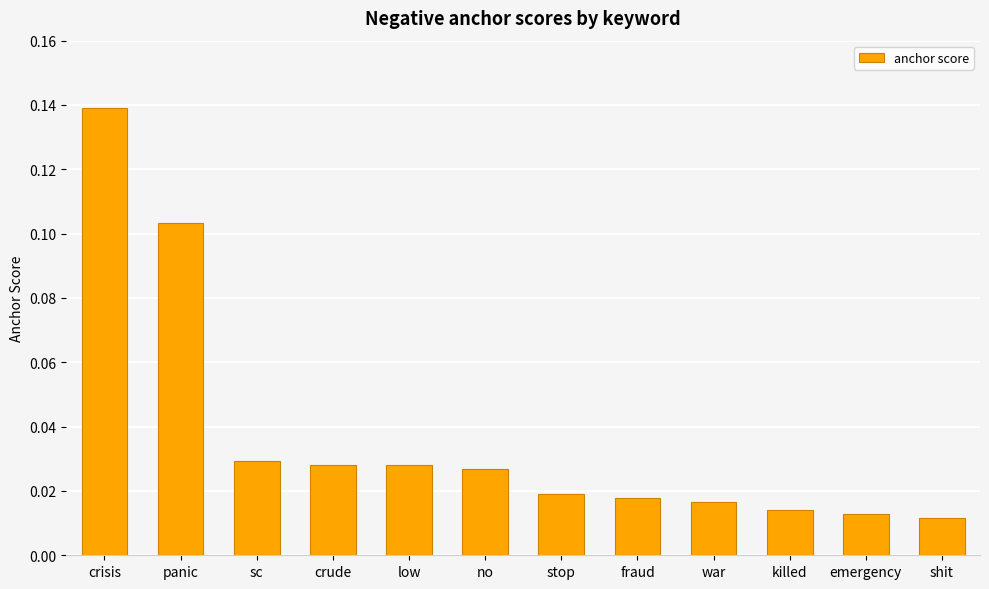

What is the label of the 10th bar from the right?

sc